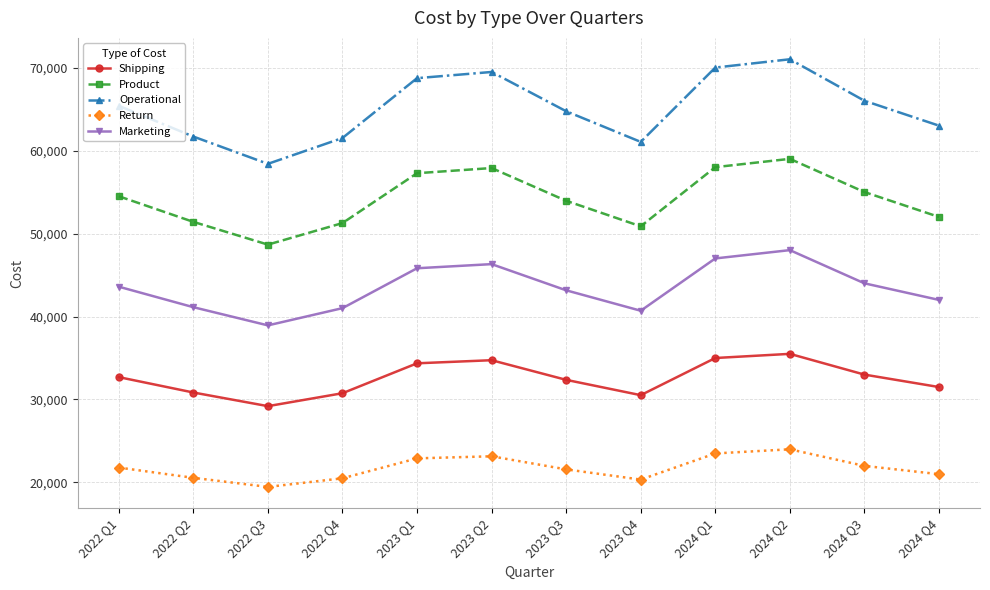

Rank the series at 2023 Q1 from highest to lowest value.

Operational, Product, Marketing, Shipping, Return